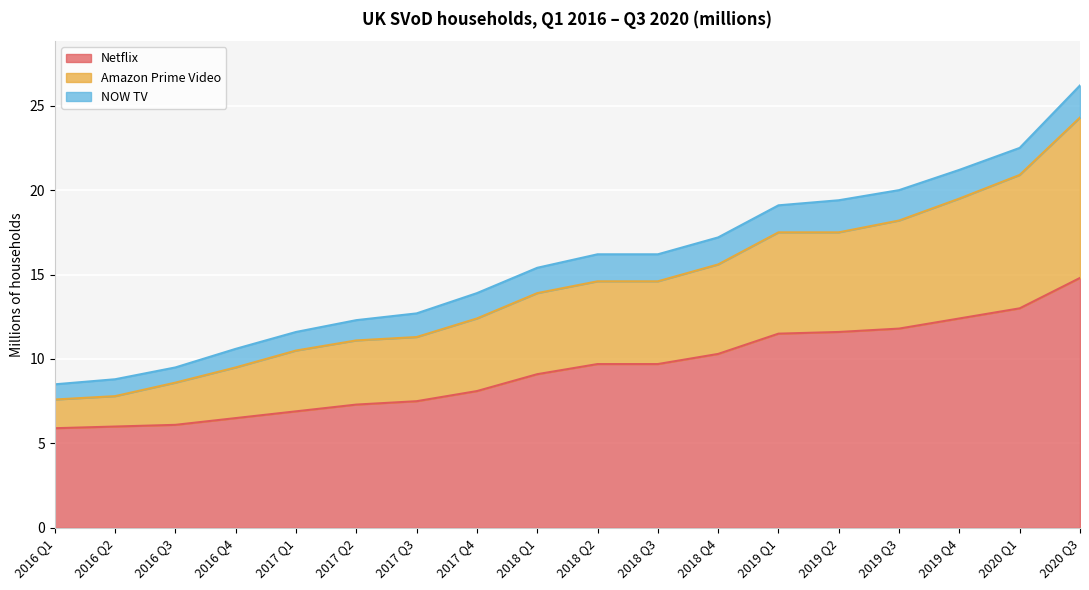

At which category is the sum across all series the highest?

2020 Q3